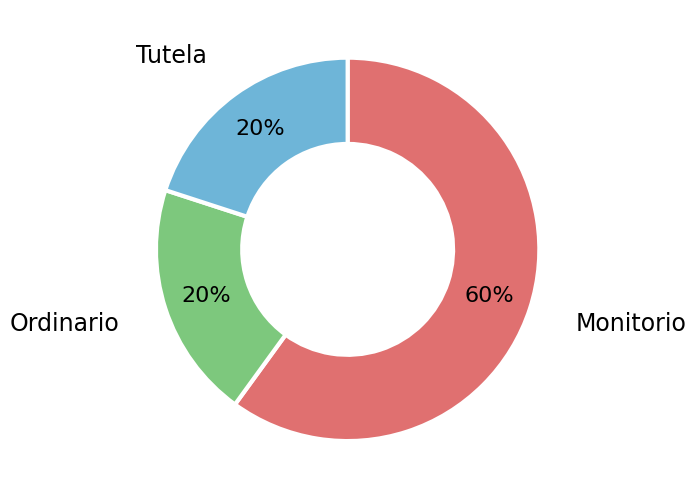

Does any single category account for the majority?

Yes